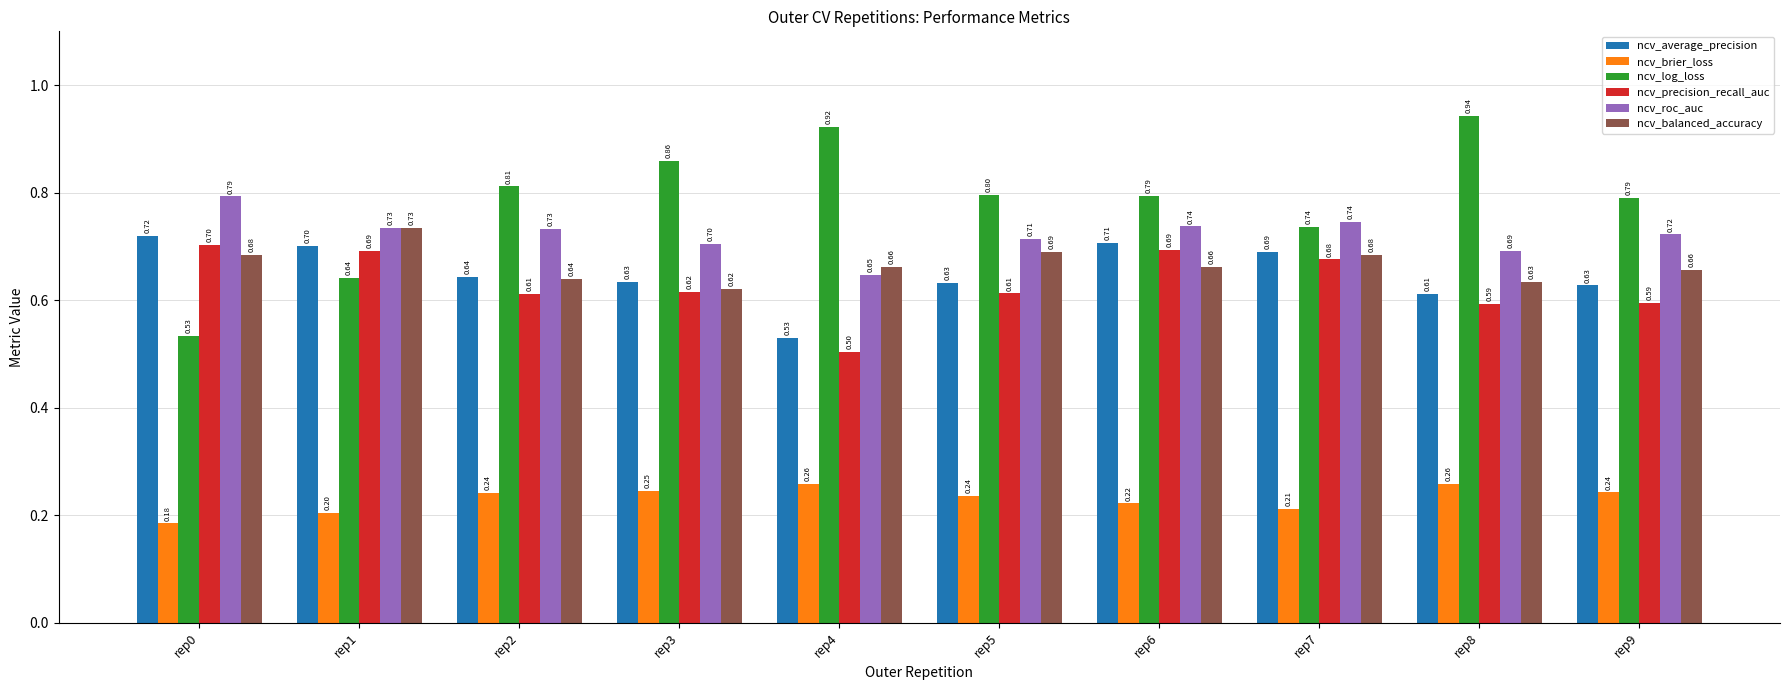

Where is ncv_precision_recall_auc nearest to the value 0?

rep4